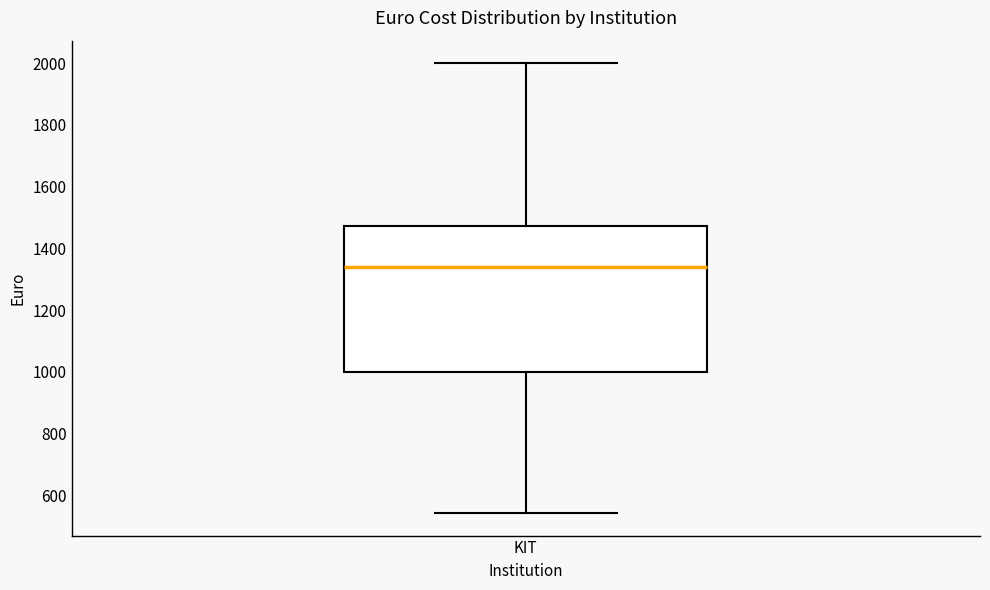

Where does the lower whisker of the box for KIT end on the y-axis? The values are not printed on the chart, so give them approximately, as read against the axis.

540